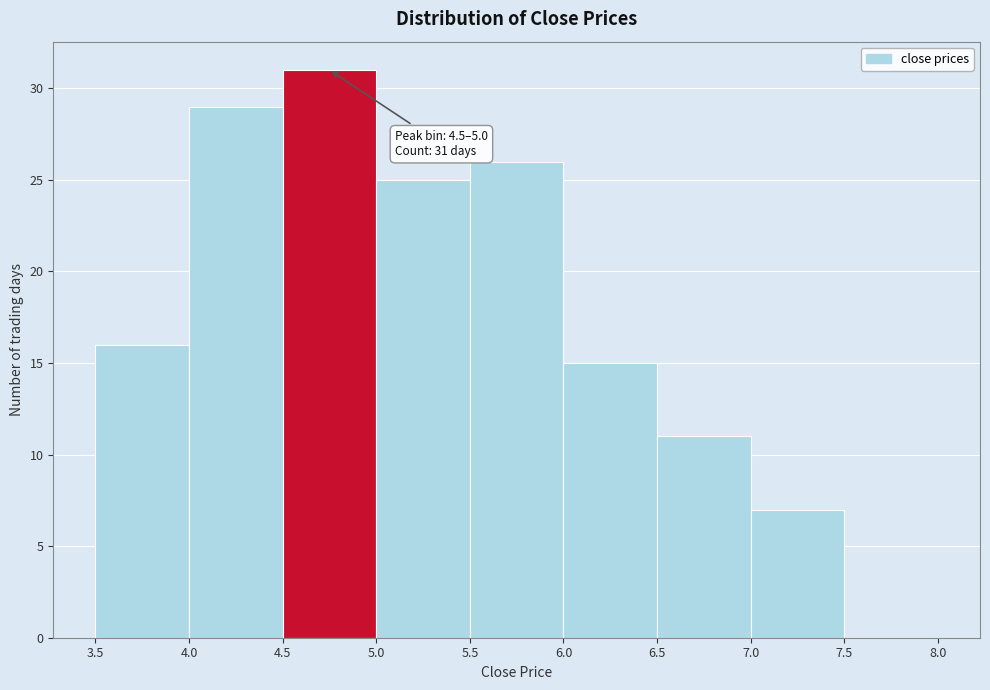

Over which range of the x-axis is the bar tallest?

4.5 to 5.0